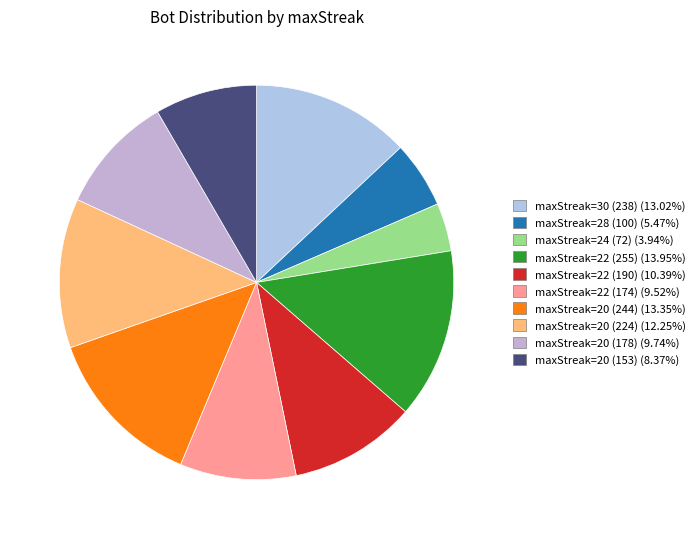

Count the number of slices in the pie.

10